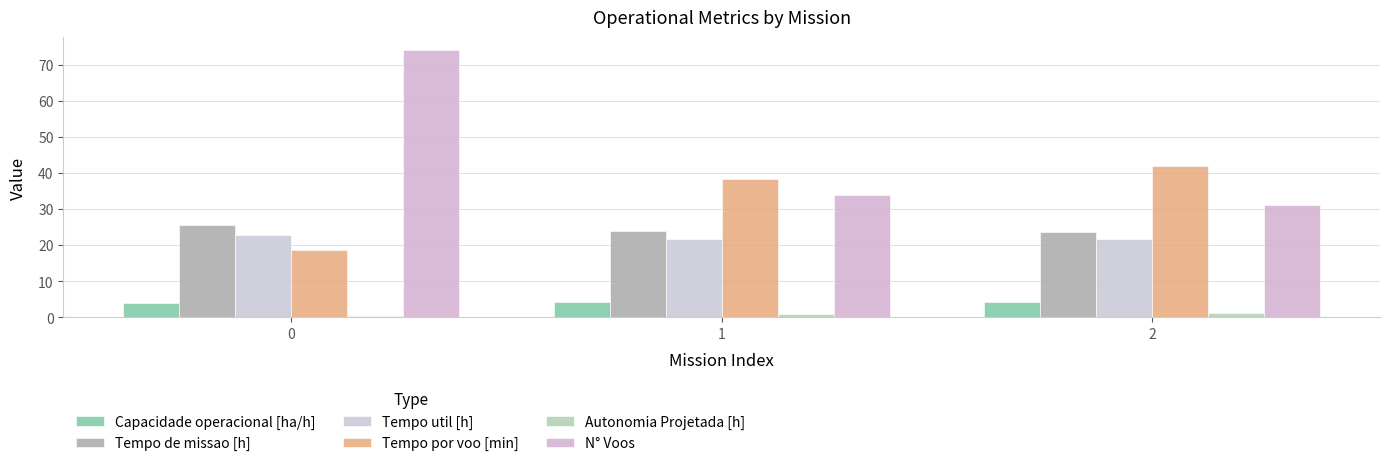

What is the average value of the N° Voos series?

46.3